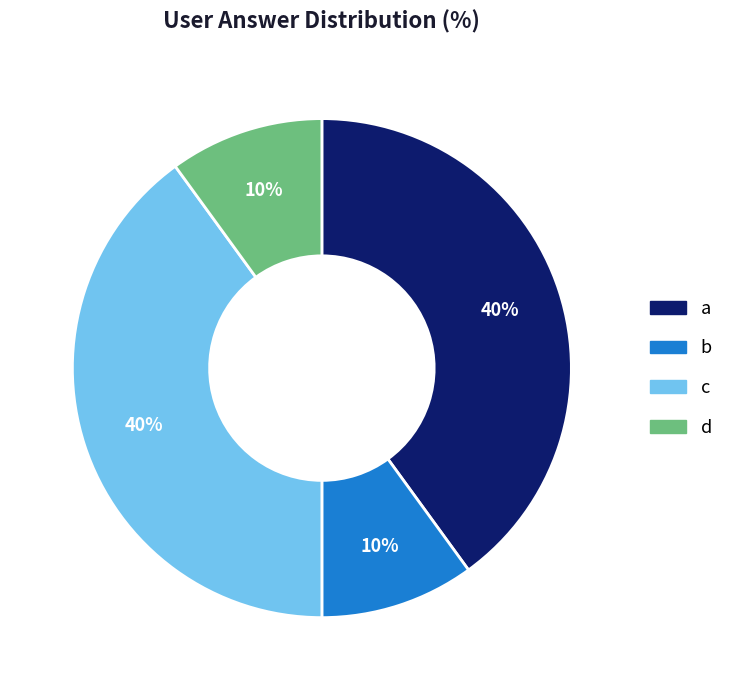

Is c the majority of the pie?

No